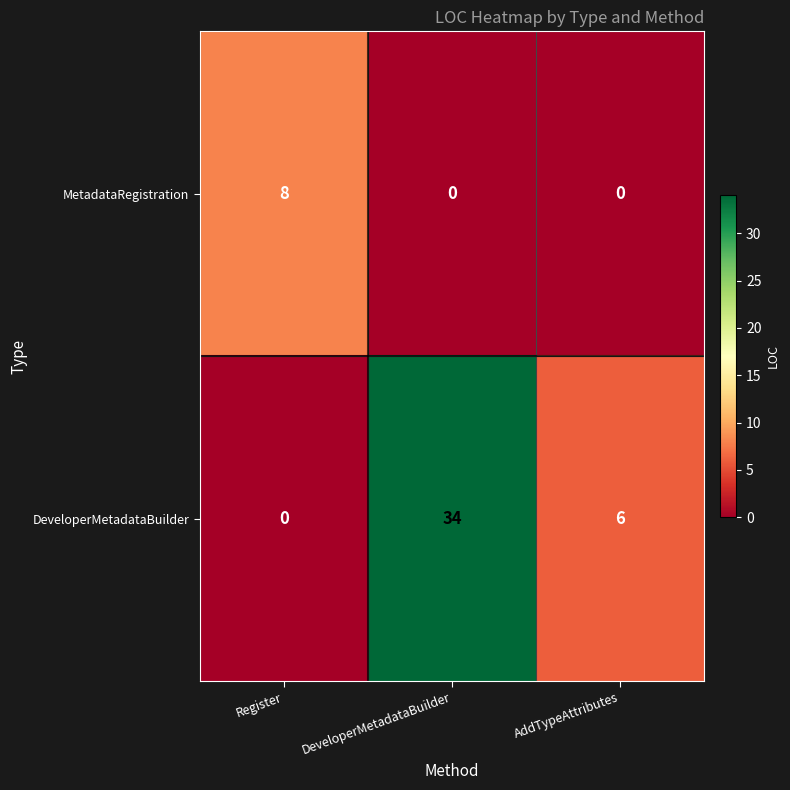

Count the number of data series in this chart.

2